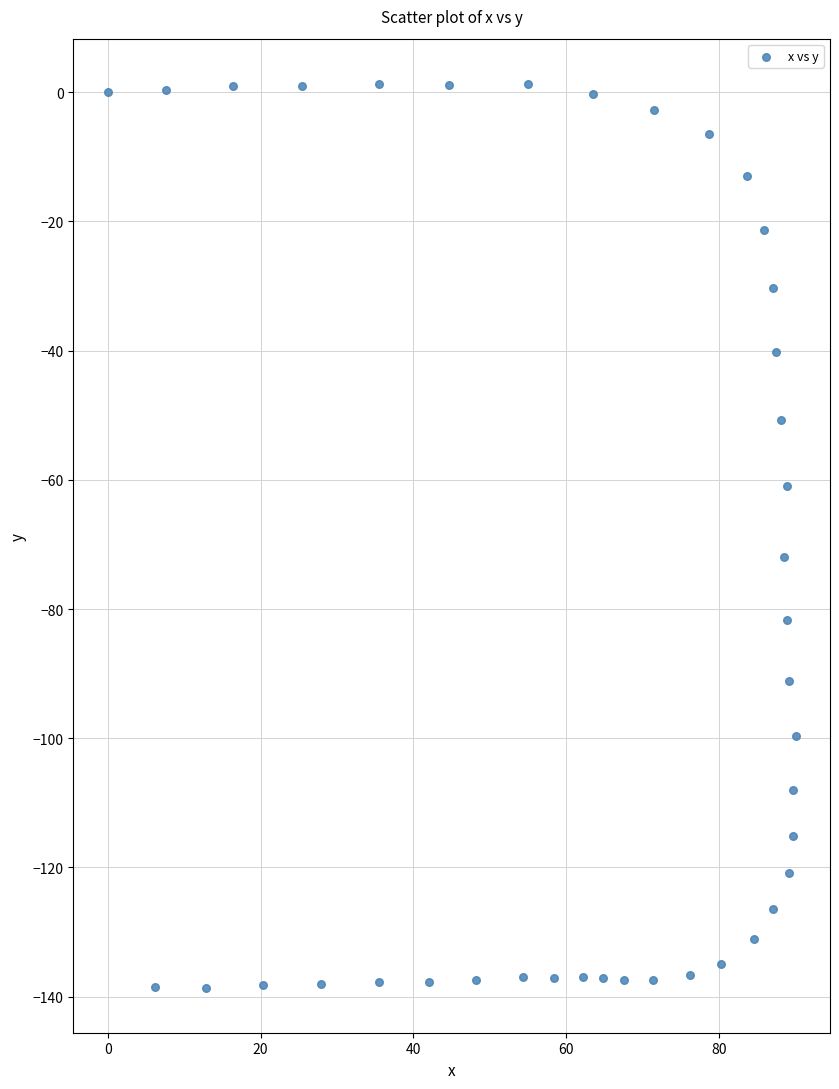

What is the range of X values (max minus min)?

90.0